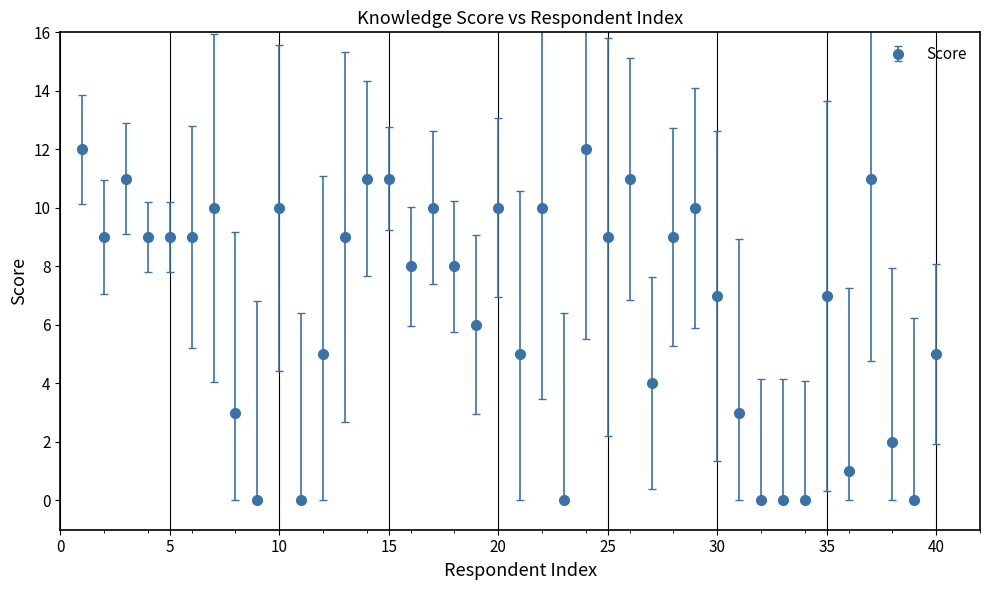

True or false: the data has more than 0 interior local peaks.

True